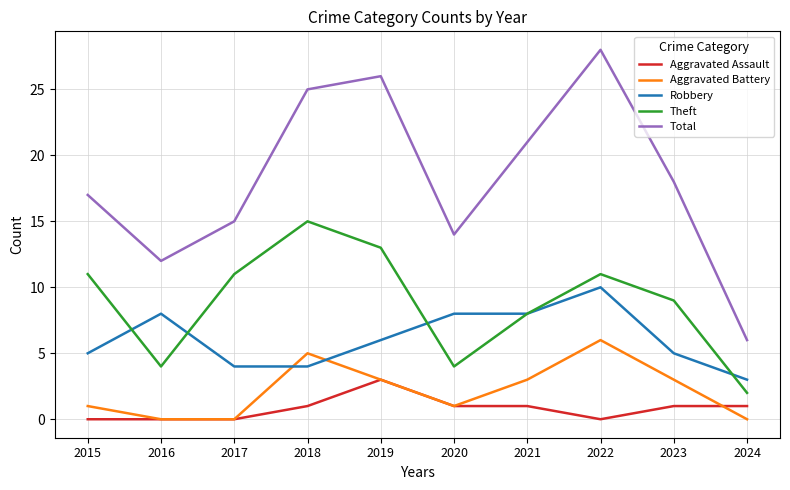

How many times do Aggravated Battery and Robbery cross each other?

2